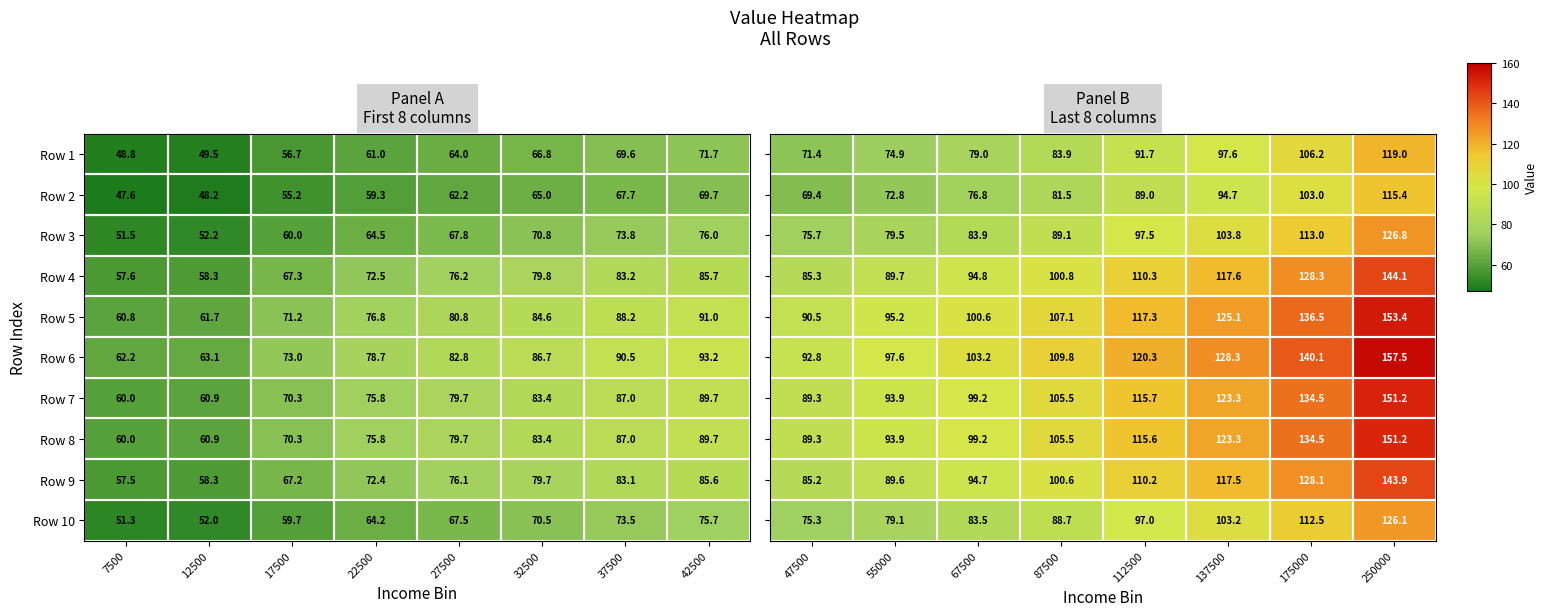

At which label does Row 2 reach its peak?

42500